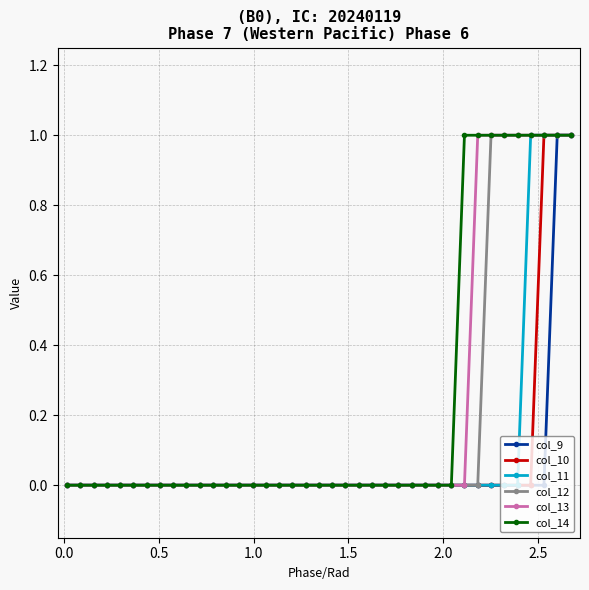

What is the value of the col_13 point at the 36th from the left?

1